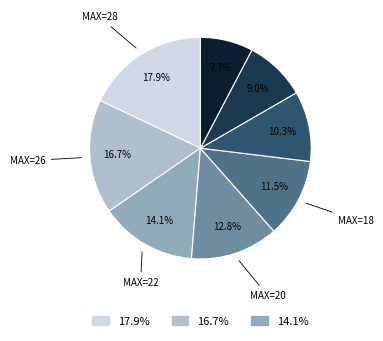

Does any single category account for the majority?

No